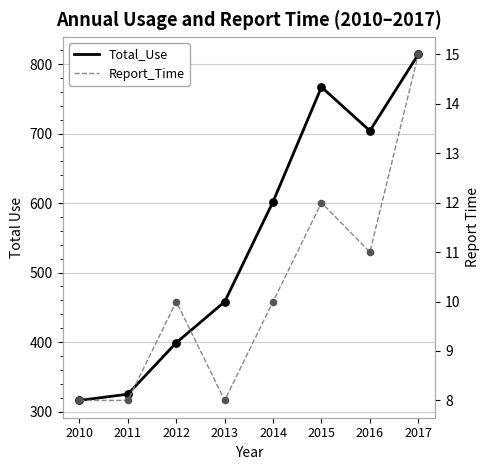

What are all the series names shown in the legend?

Total_Use, Report_Time